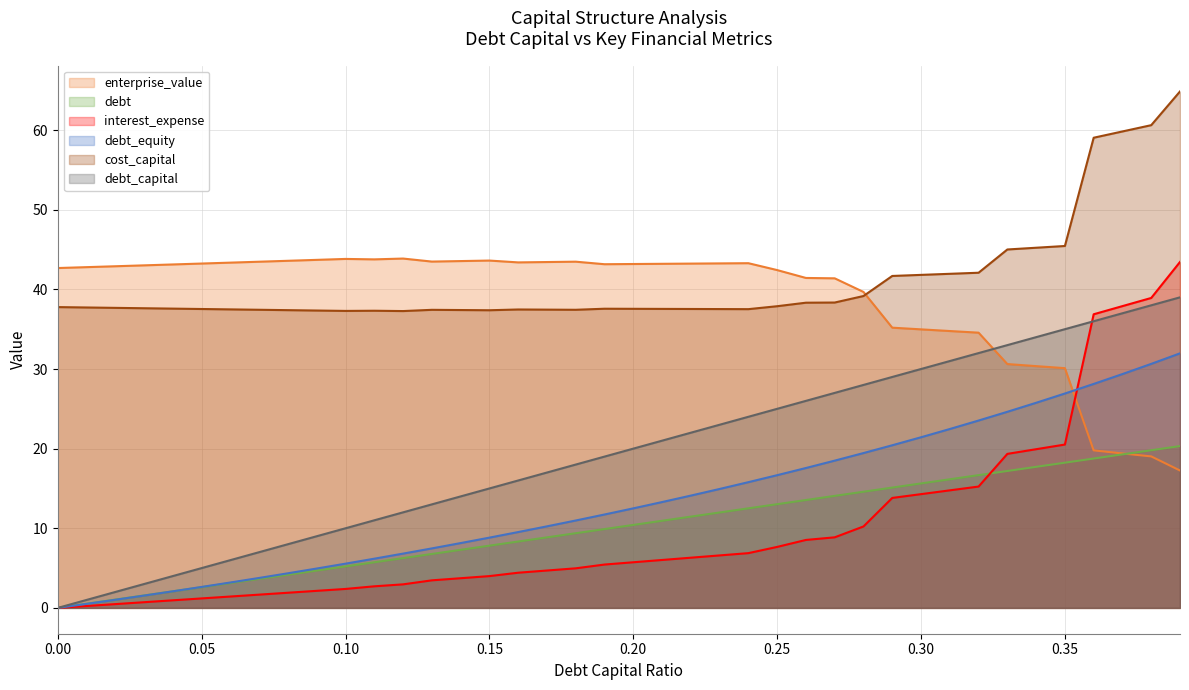

True or false: debt and cost_capital cross at least once.

False